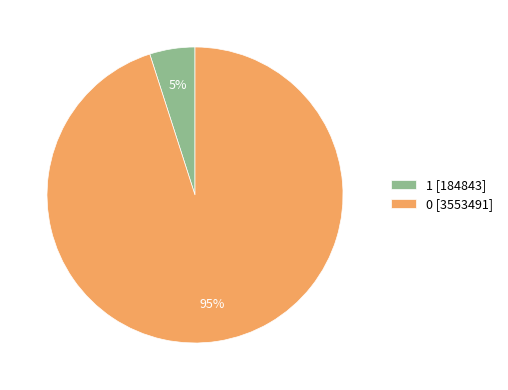

How many segments does this pie chart have?

2